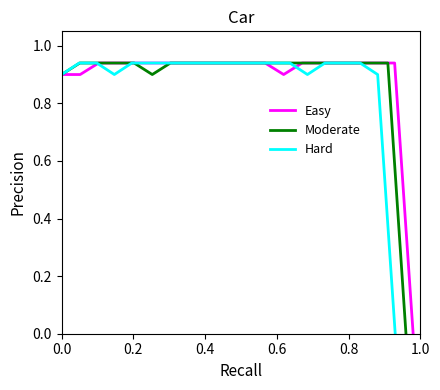

At how many categories does at least one series exceed 0?

19